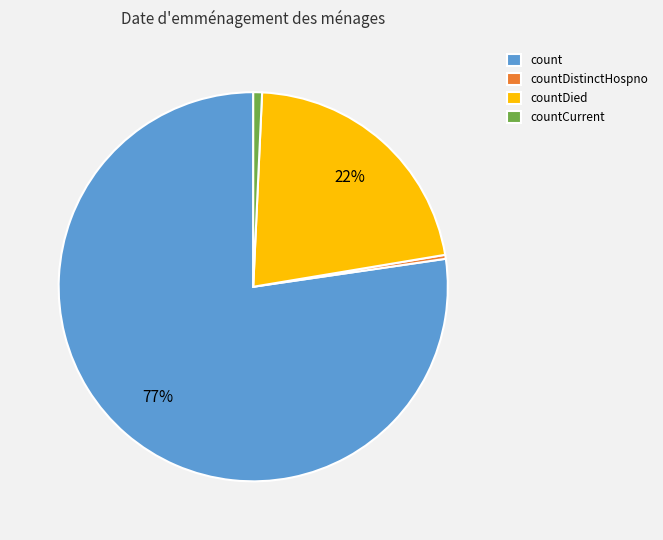

Do countDistinctHospno and count together represent more than half of the pie?

Yes